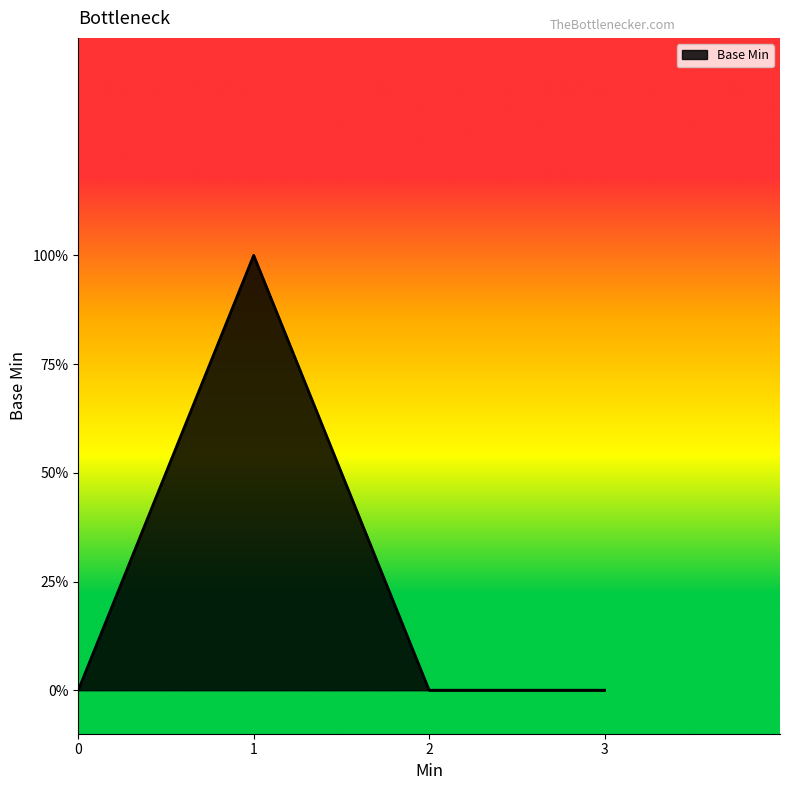

What is the greatest value displayed?

1